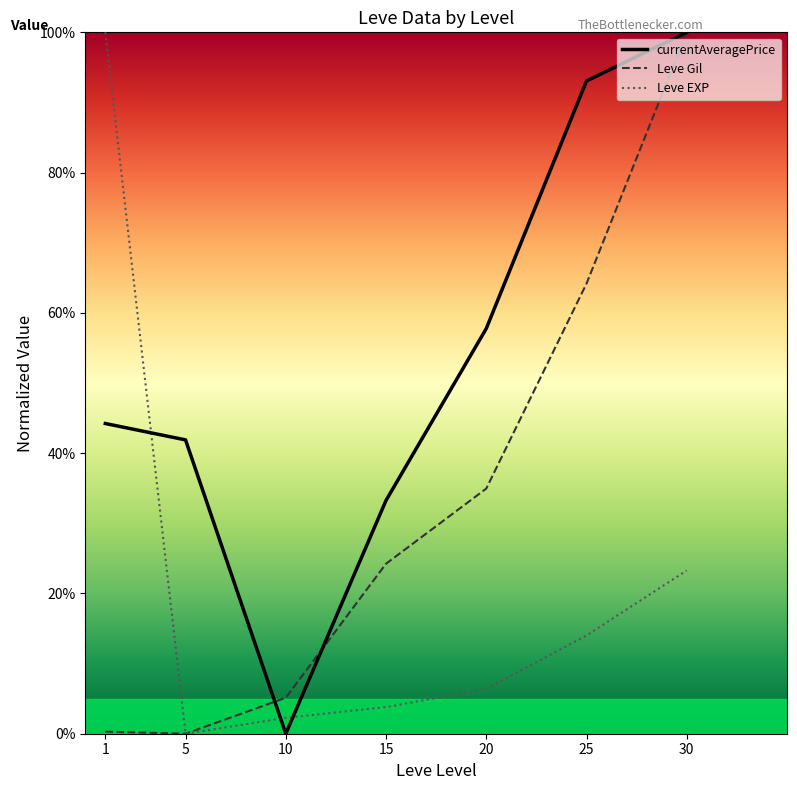

What are all the series names shown in the legend?

currentAveragePrice, Leve Gil, Leve EXP